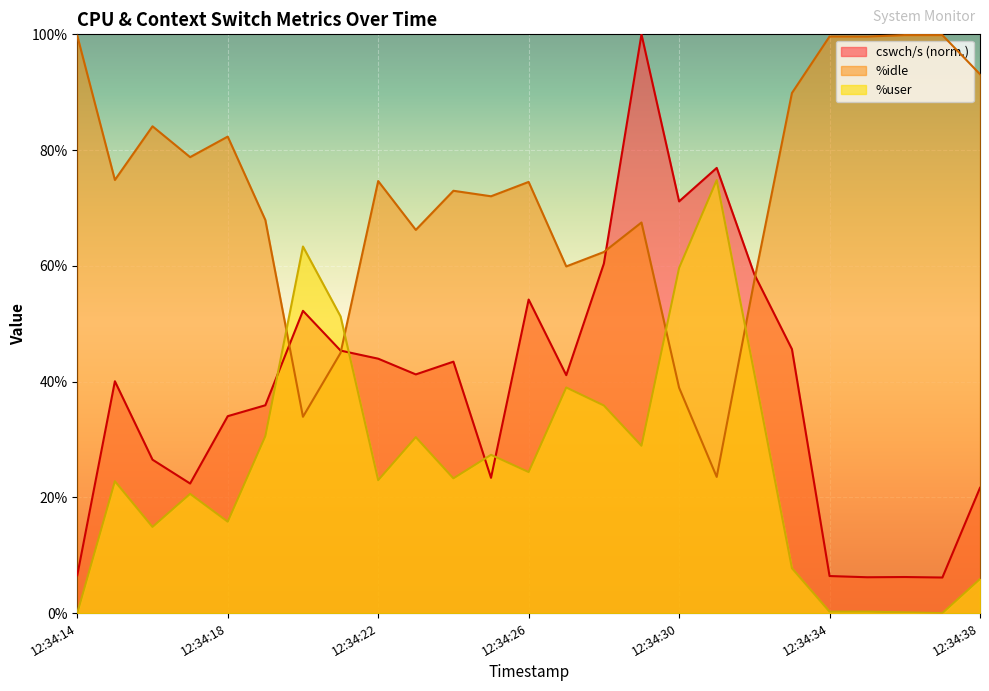

At how many categories does at least one series exceed 69?

18